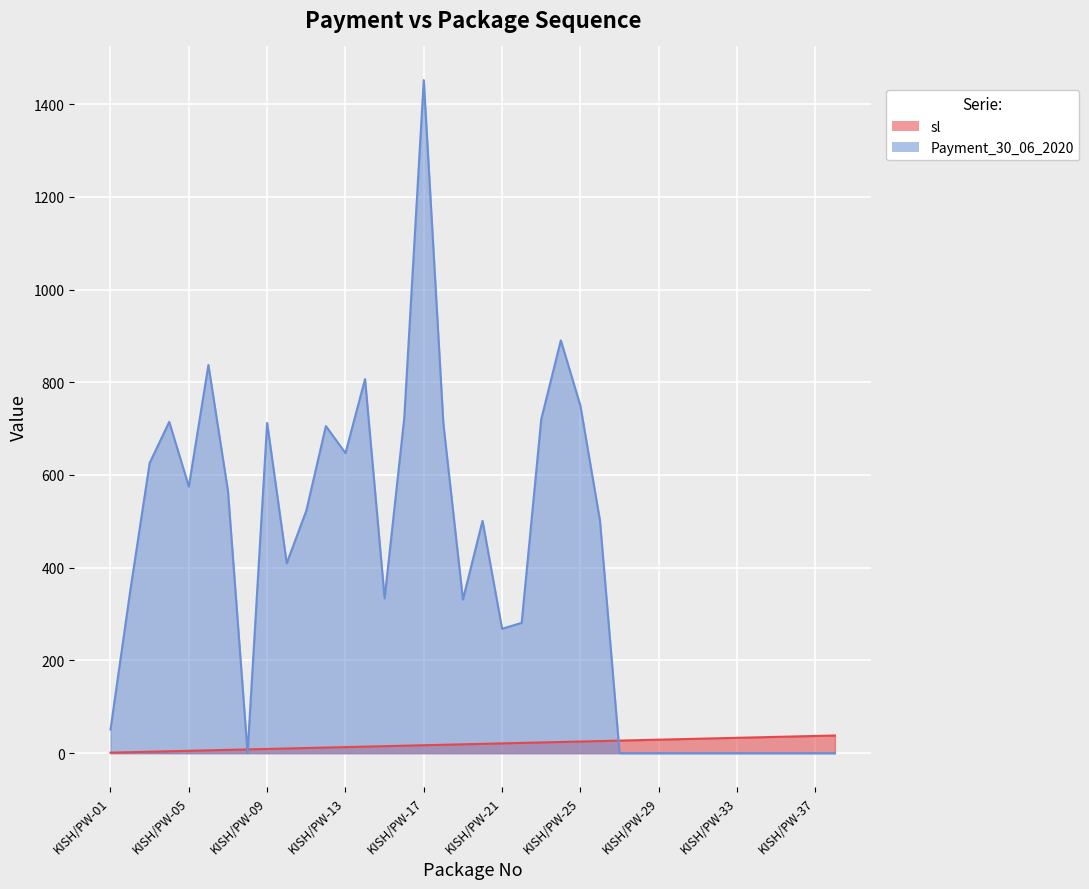

At which category is the sum across all series the highest?

KISH/PW-17